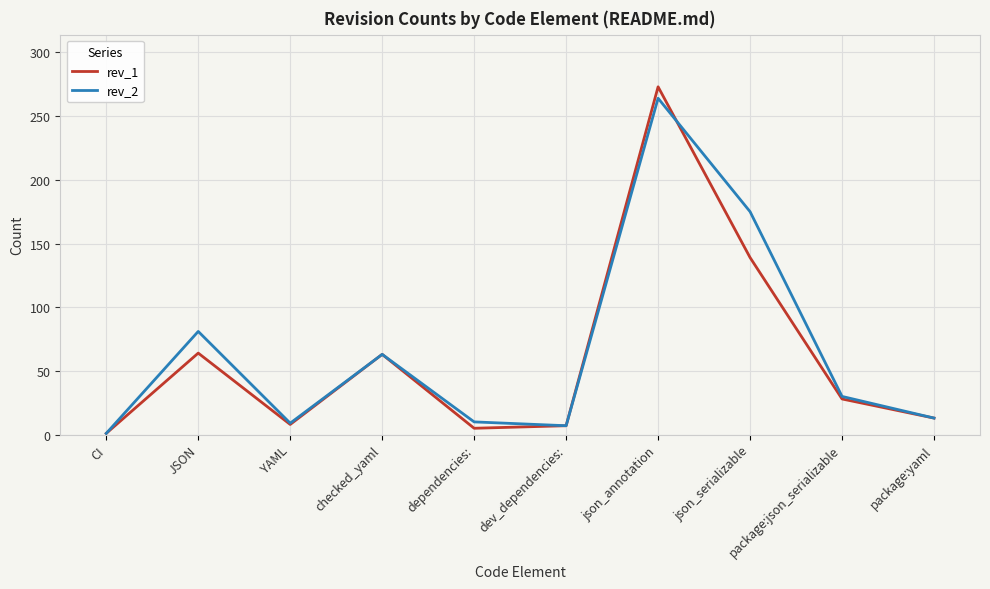

The rev_2 series shows 9 at YAML. True or false?

True